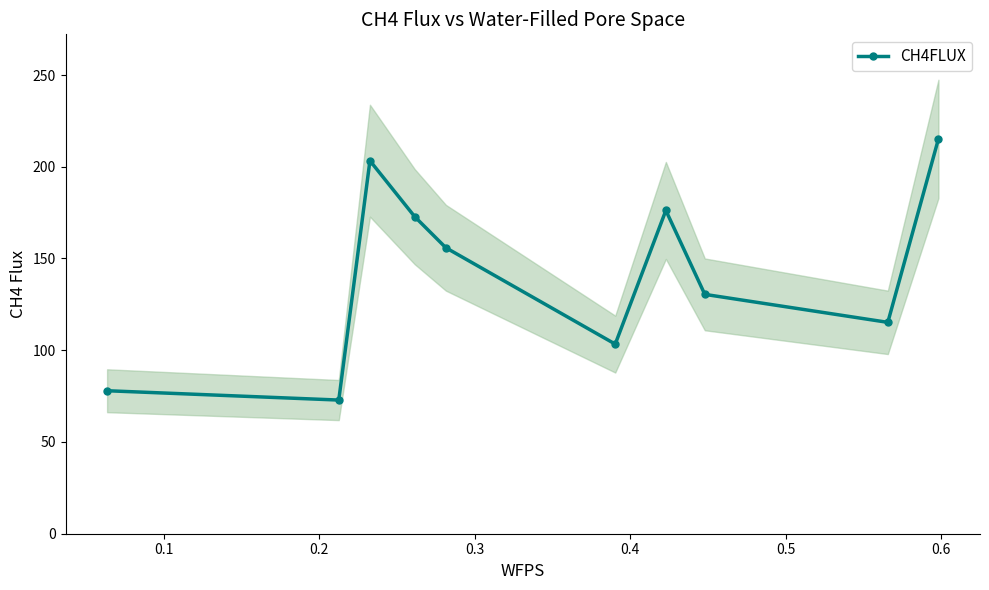

What is the smallest value displayed?

72.8